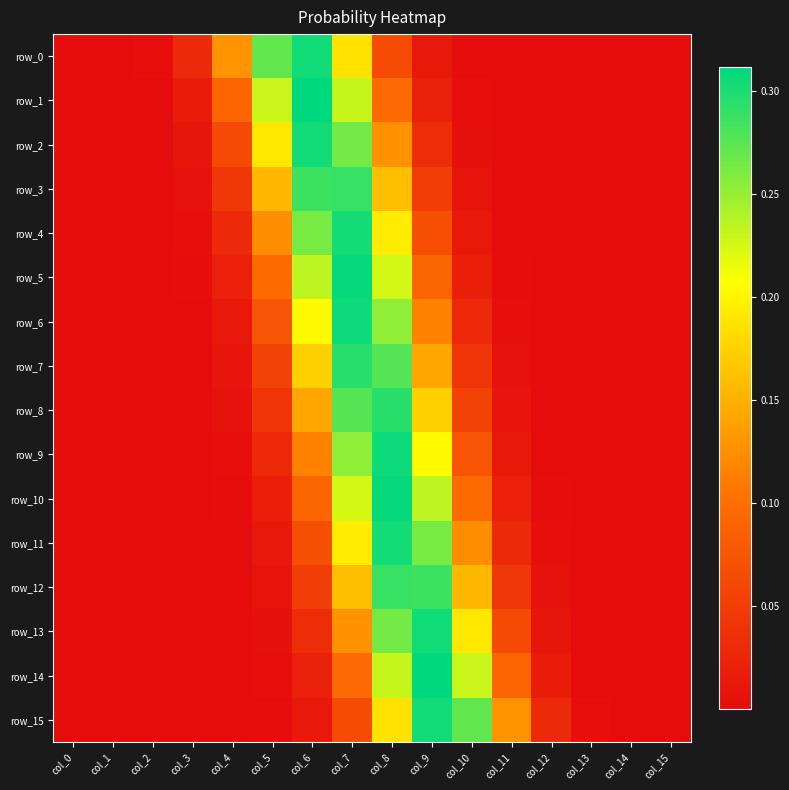

Is the value of row_9 at col_13 greater than the value of row_11 at col_10?

No